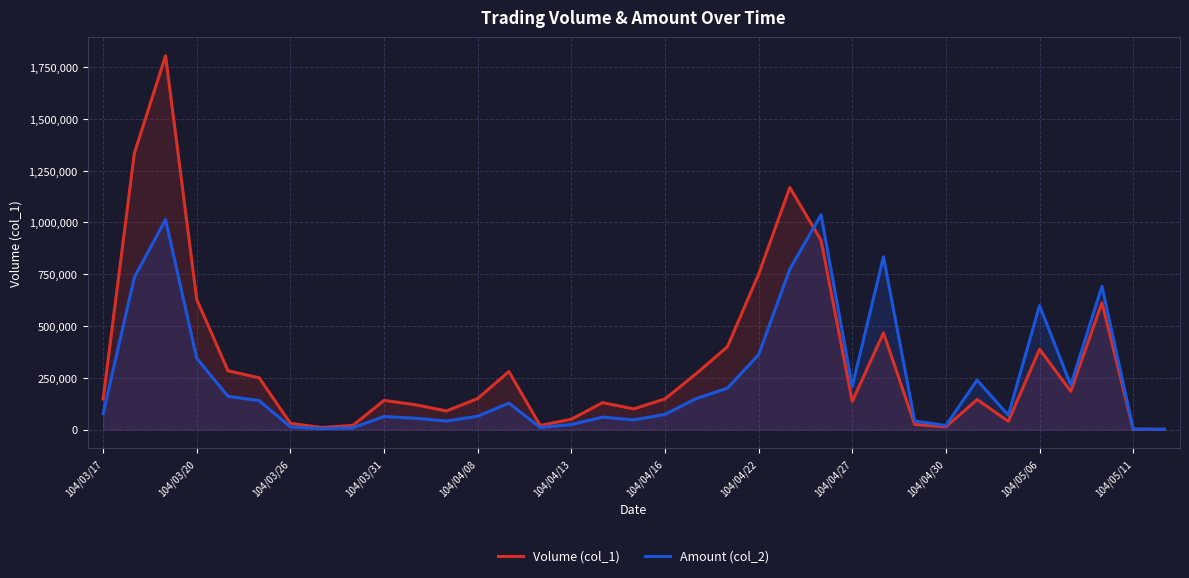

Is the value of Amount (col_2) at 20 greater than the value of Volume (col_1) at 16?

Yes